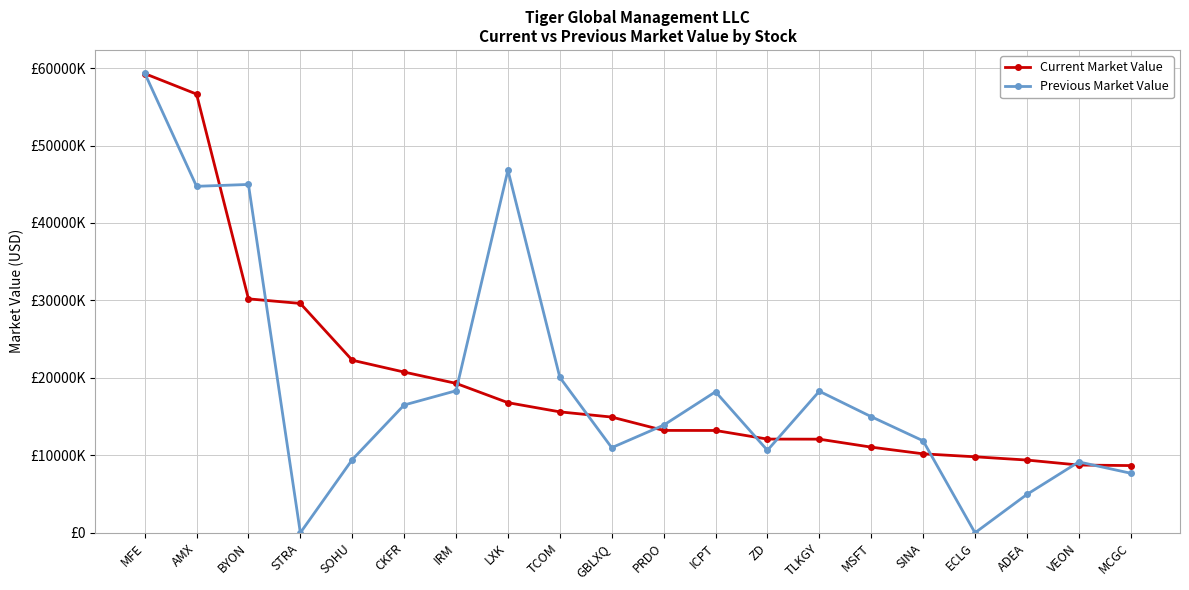

Between MFE and VEON, which series saw the biggest shift?

Current Market Value